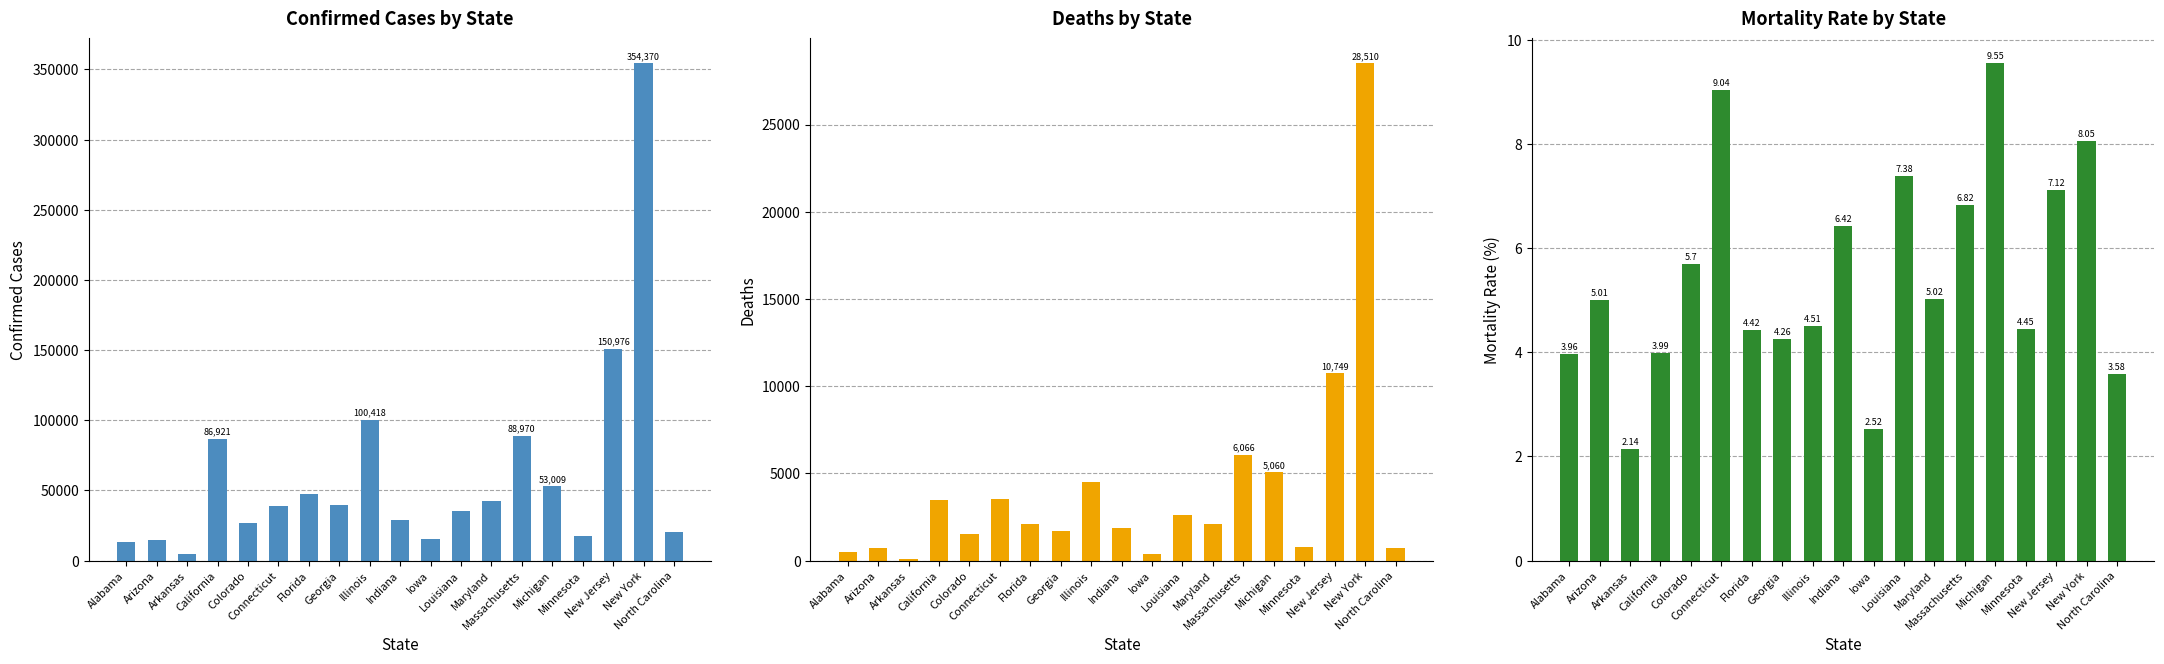

How many values in the Deaths series exceed 2096?

9